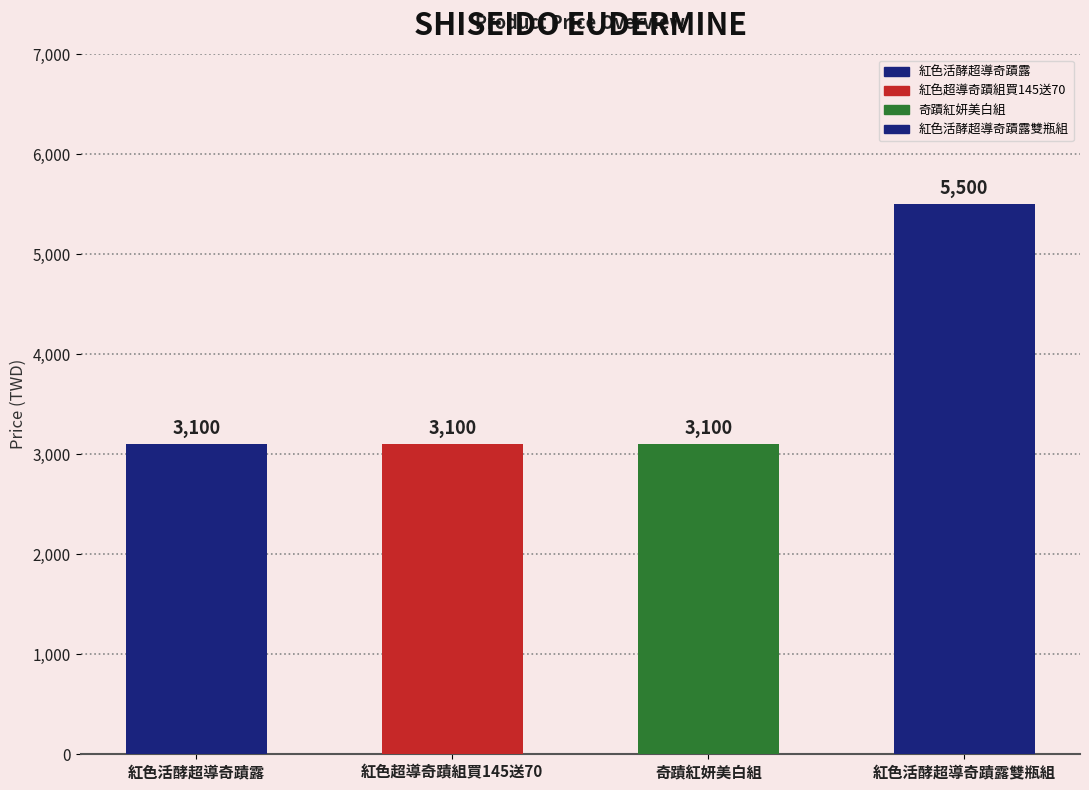

Reading left to right, extract all data points from this chart.

3100	3100	3100	5500